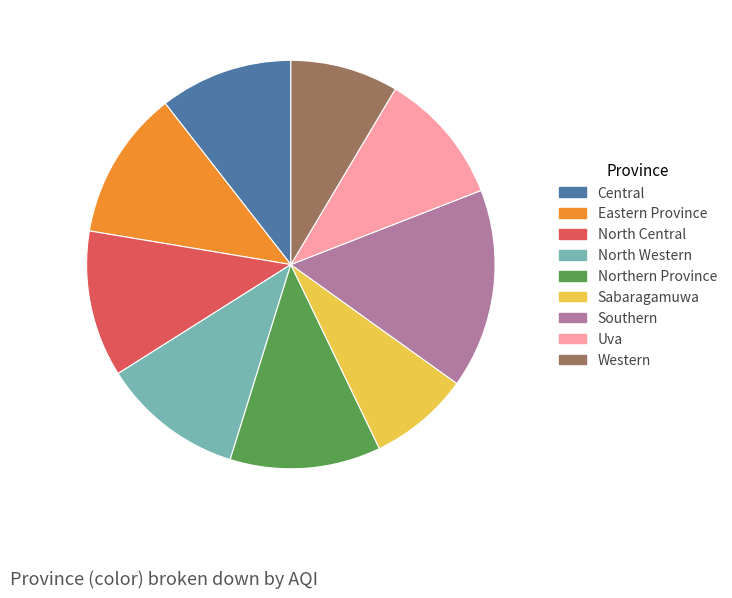

Is there any slice that represents more than half of the pie?

No